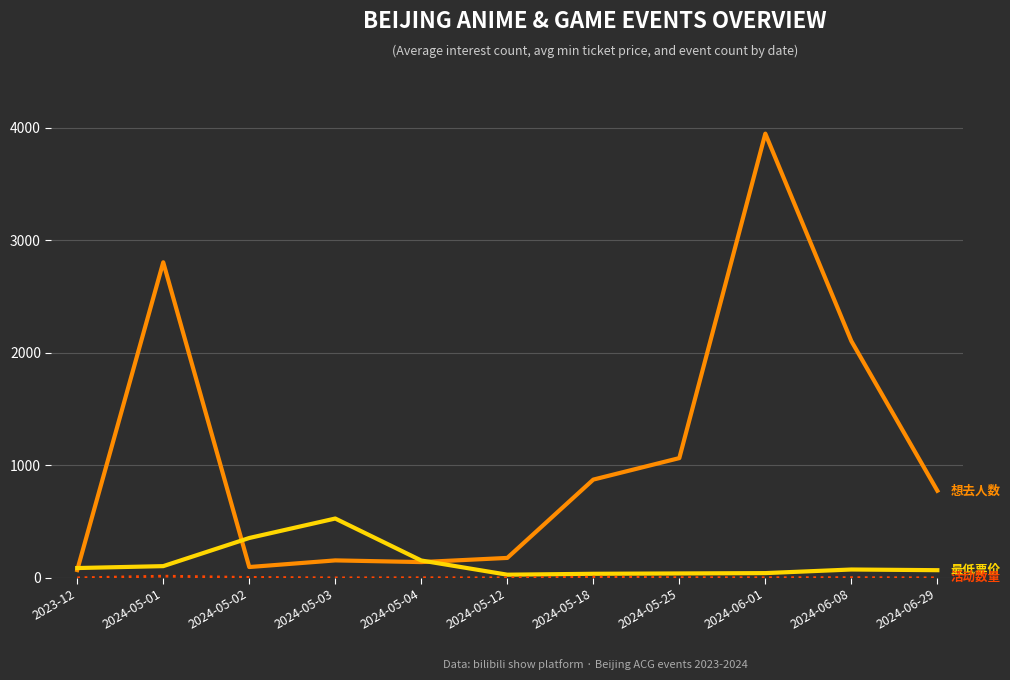

At which category is the sum across all series the highest?

2024-06-01